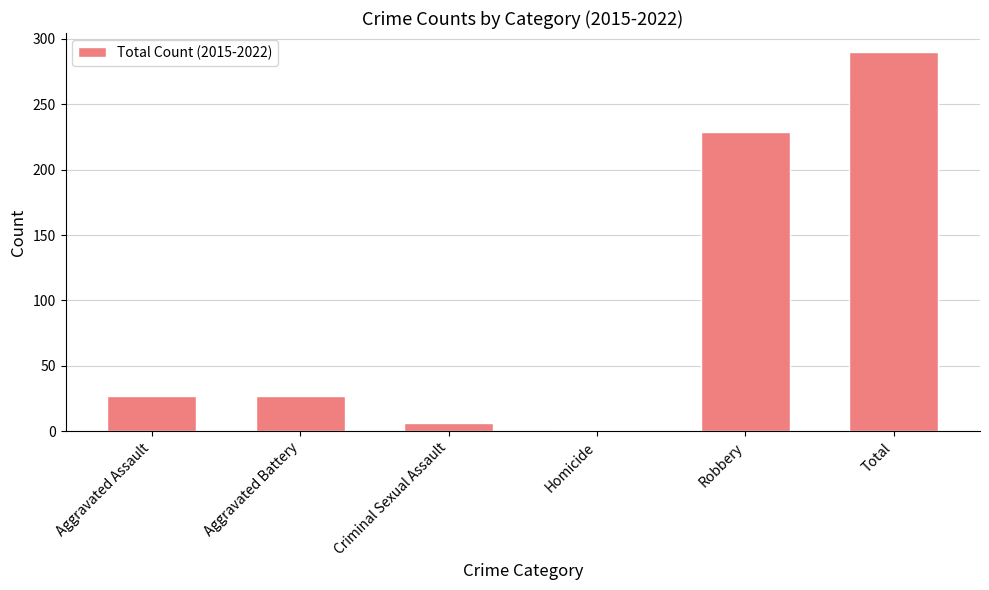

What is the ratio of the value at Aggravated Assault to the value at Aggravated Battery?

1.0